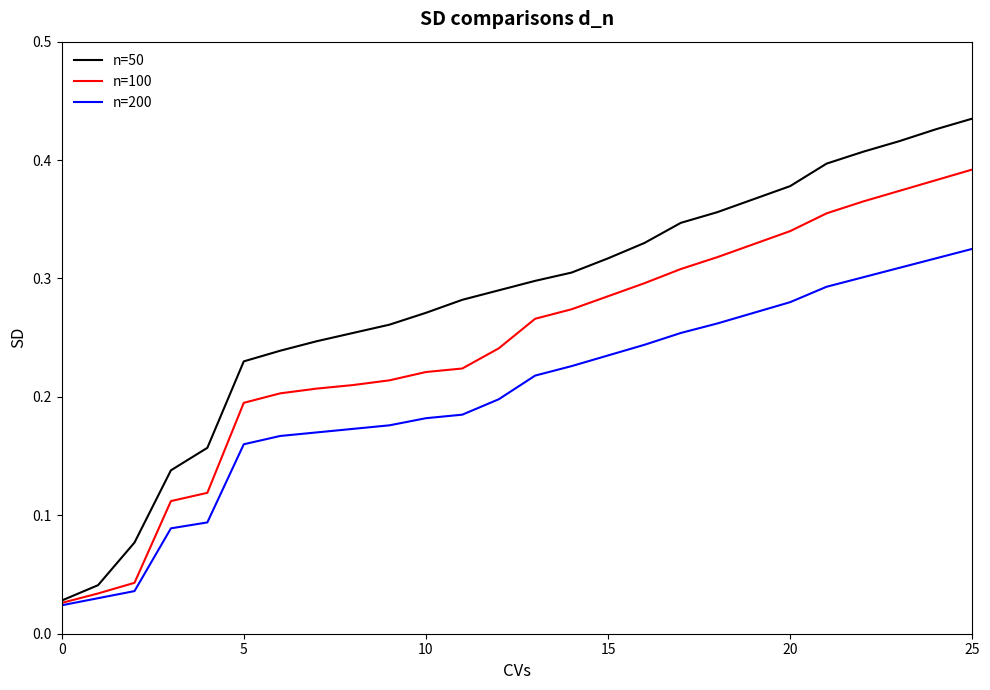

What is the sum of all n=100 values?

6.3